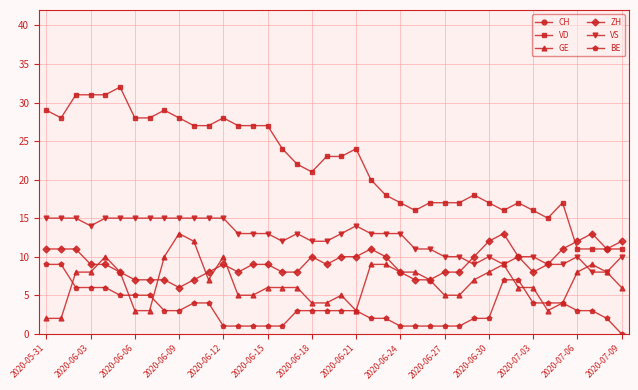

Where is VD nearest to the value 21?

2020-06-18